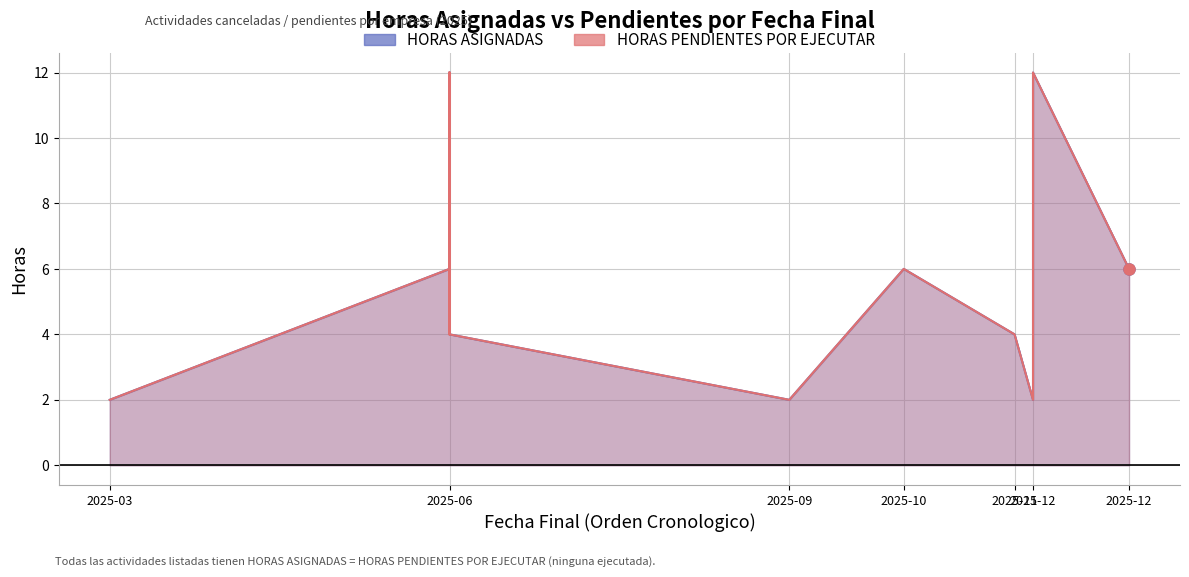

What is the difference between the HORAS ASIGNADAS values at 2025-10-31 and 2025-06-30?

2